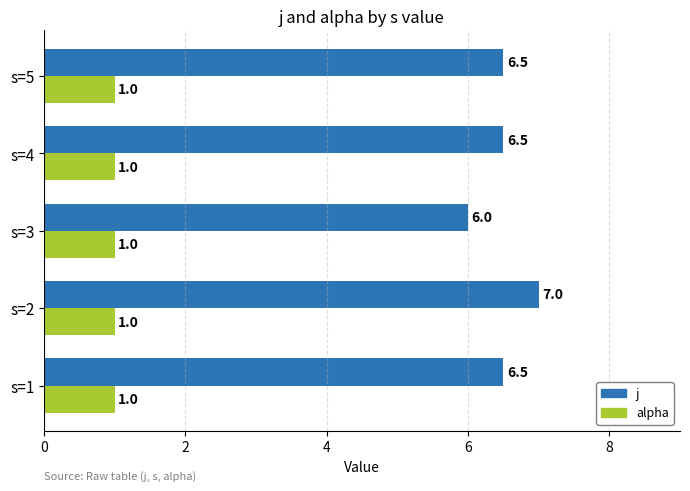

What is the average value of the alpha series?

1.0